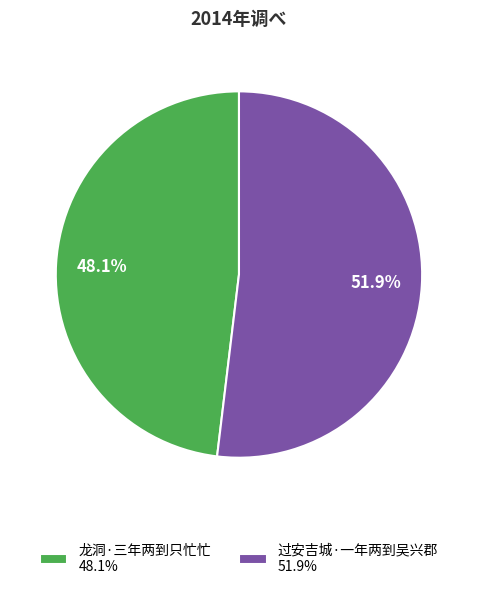

The 过安吉城·一年两到吴兴郡 slice represents 52% of the pie. True or false?

True